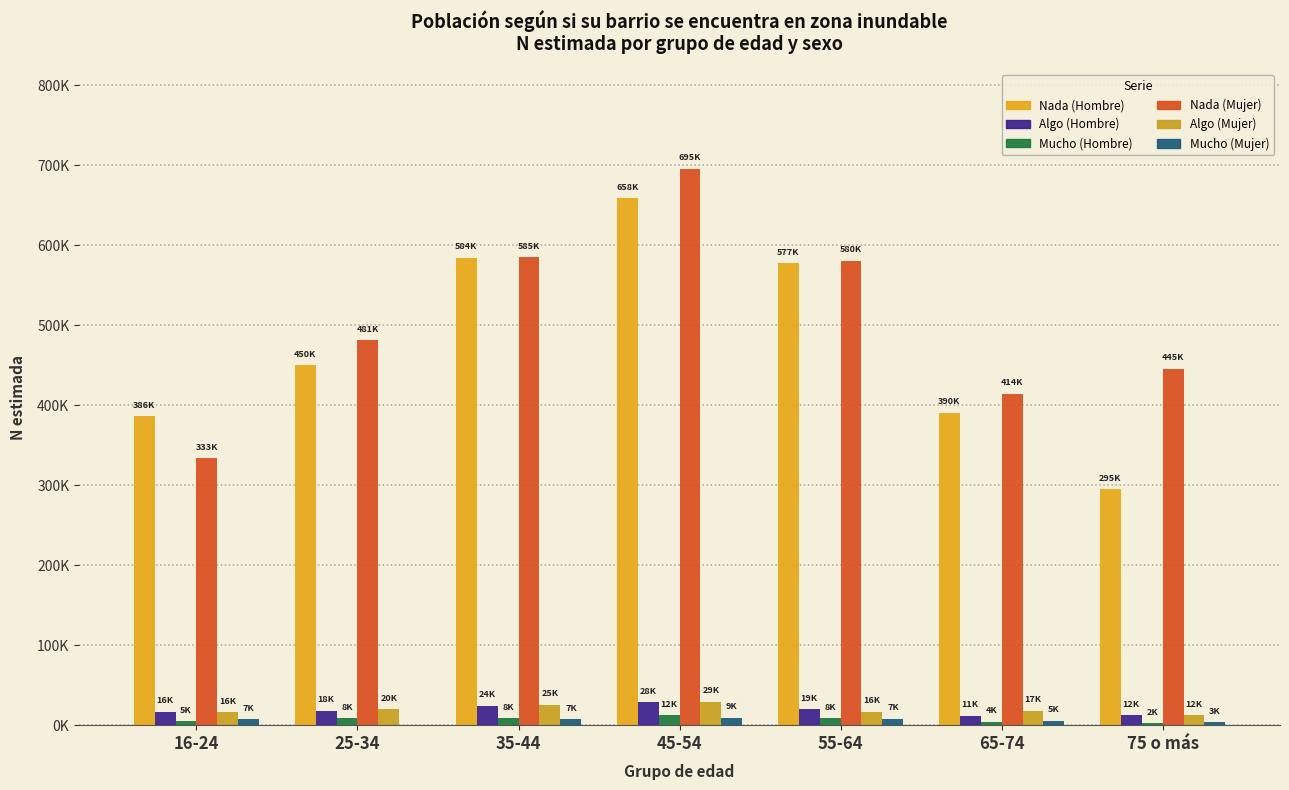

At 55-64, list the series in order from smallest to largest.

Mucho (Mujer), Mucho (Hombre), Algo (Mujer), Algo (Hombre), Nada (Hombre), Nada (Mujer)